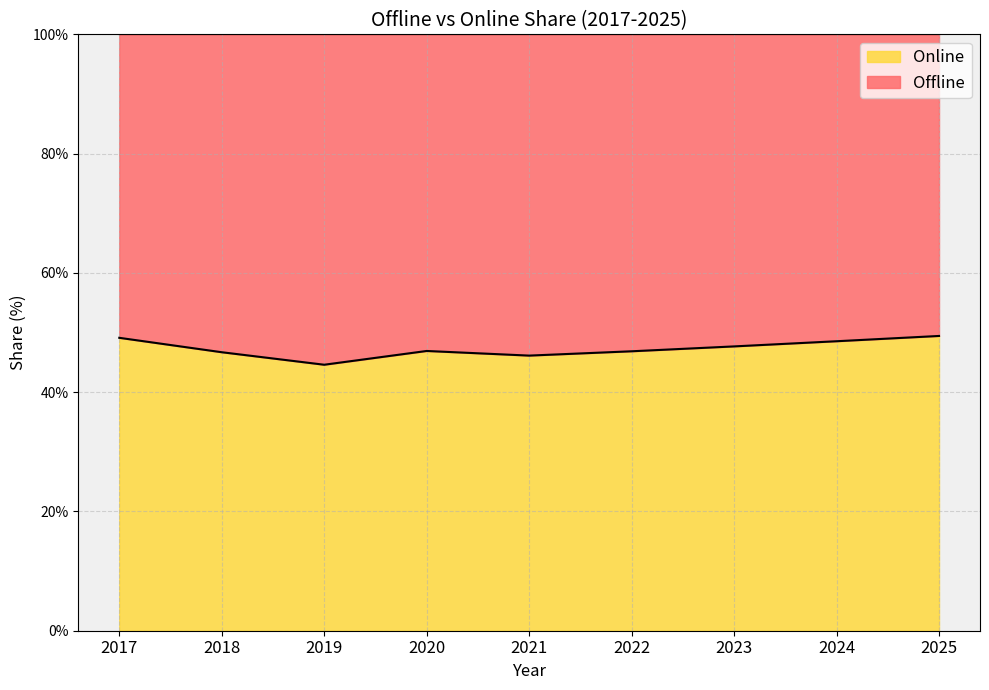

At which category does the data reach its first local valley?

2019